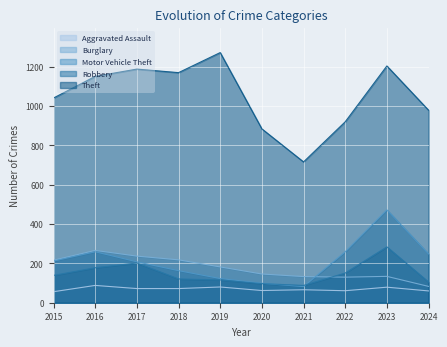

Reading right to left, extract all data points from this chart.

Aggravated Assault: 2024=60	2023=79	2022=61	2021=66	2020=62	2019=80	2018=72	2017=72	2016=88	2015=56
Burglary: 2024=83	2023=134	2022=130	2021=133	2020=146	2019=182	2018=218	2017=237	2016=266	2015=216
Motor Vehicle Theft: 2024=248	2023=472	2022=259	2021=82	2020=99	2019=123	2018=163	2017=208	2016=259	2015=212
Robbery: 2024=105	2023=284	2022=151	2021=88	2020=97	2019=116	2018=121	2017=202	2016=178	2015=139
Theft: 2024=979	2023=1204	2022=920	2021=716	2020=884	2019=1272	2018=1170	2017=1188	2016=1151	2015=1041